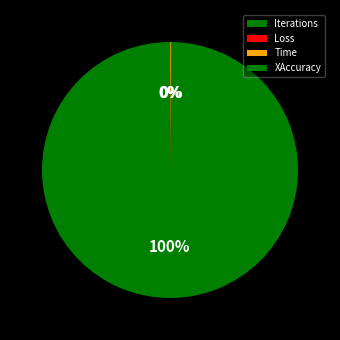

Rank the categories by value from lowest to highest.

Loss, XAccuracy, Time, Iterations